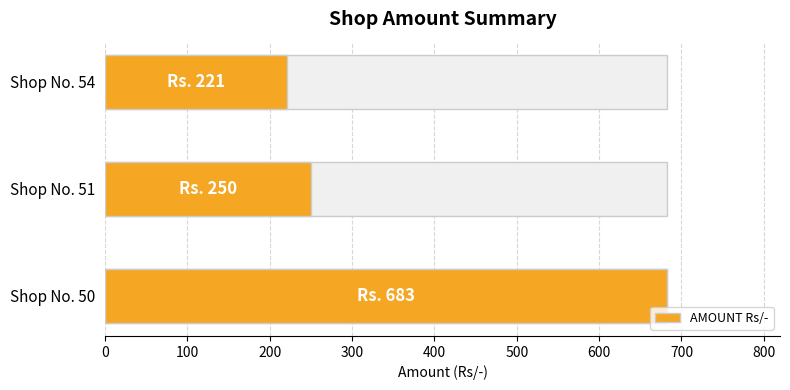

How many data points are above 250?

1